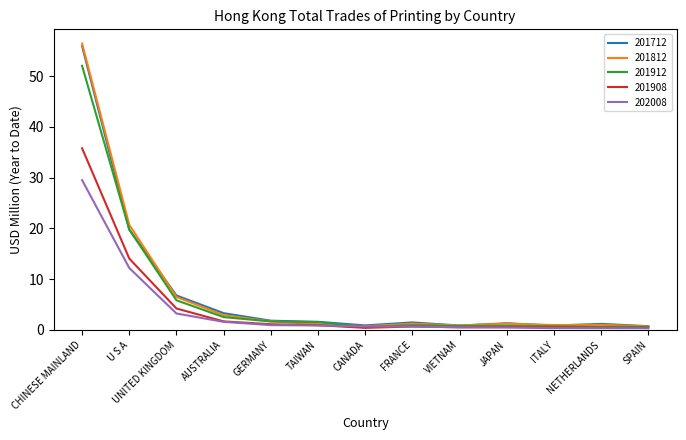

Which series has the widest spread of values?

201812